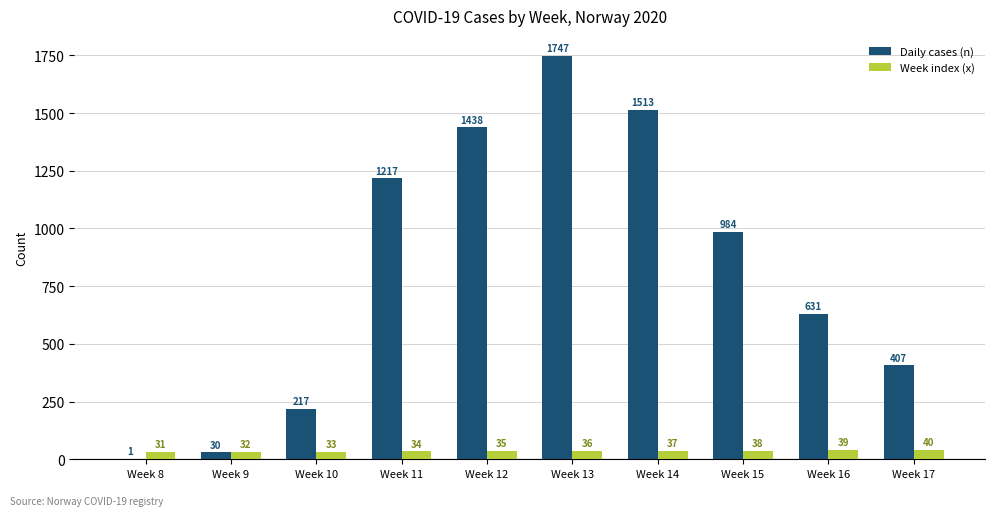

How many series are shown in this chart?

2